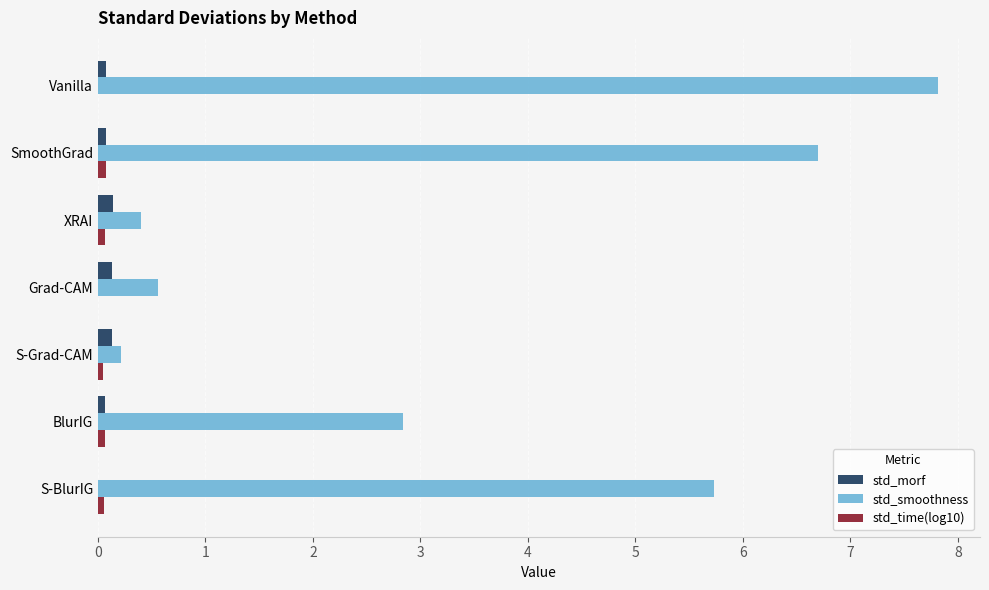

Between SmoothGrad and Grad-CAM, which series saw the biggest shift?

std_smoothness